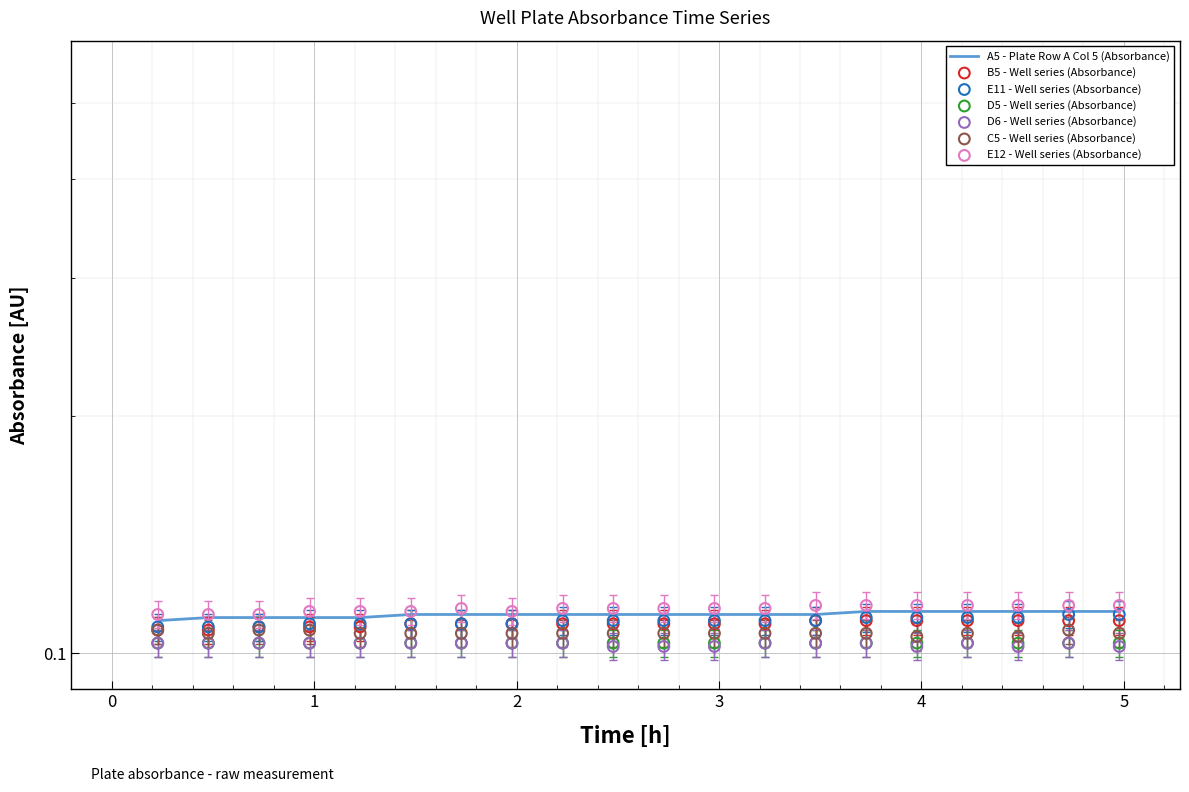

Which series has the largest total across all categories?

E12